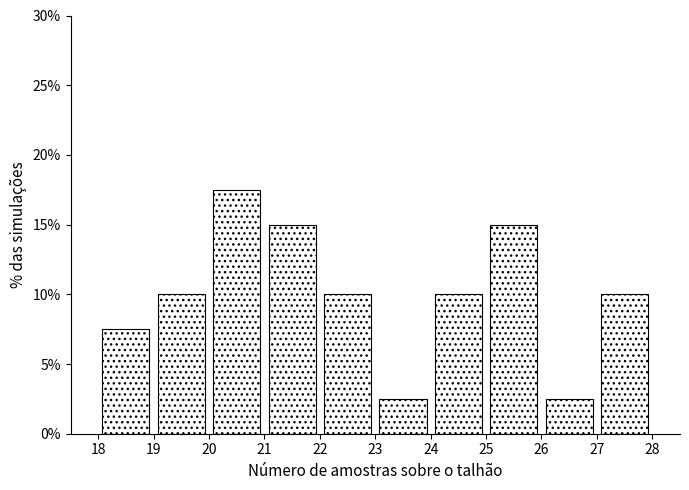

Over which range of the x-axis is the bar tallest?

20 to 21